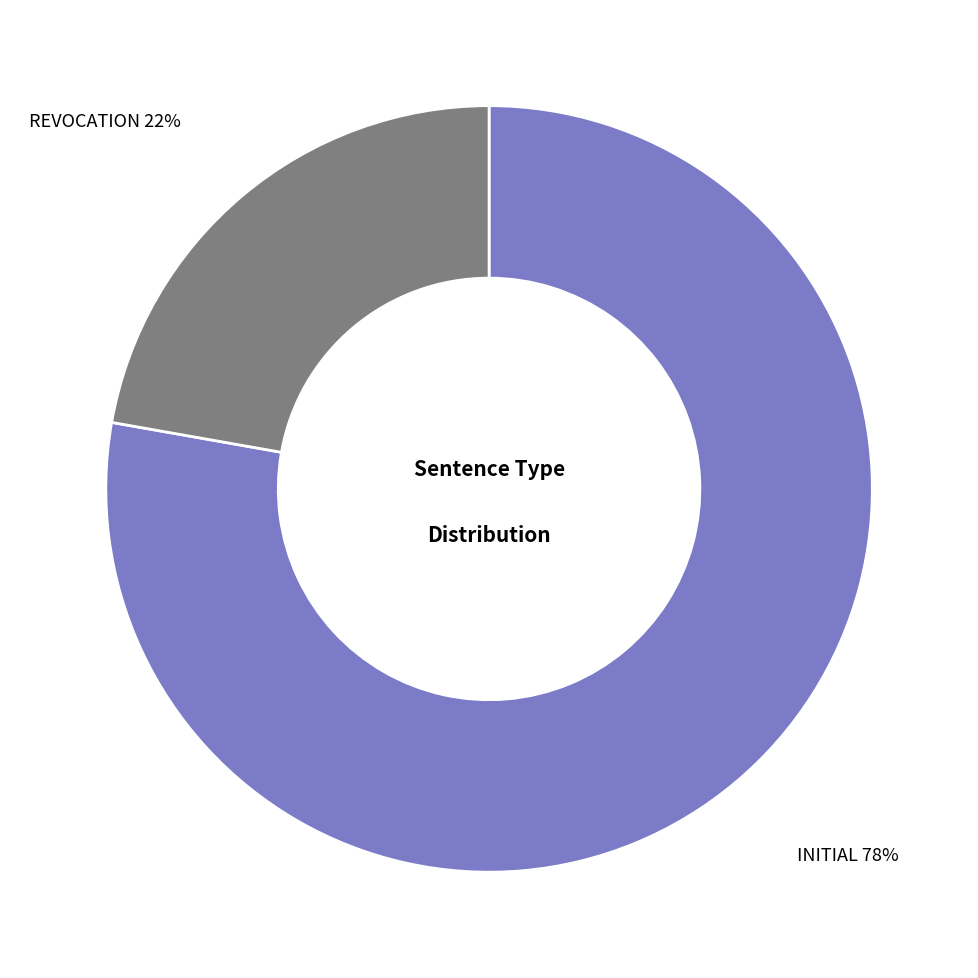

What is the largest slice in the pie chart?

INITIAL